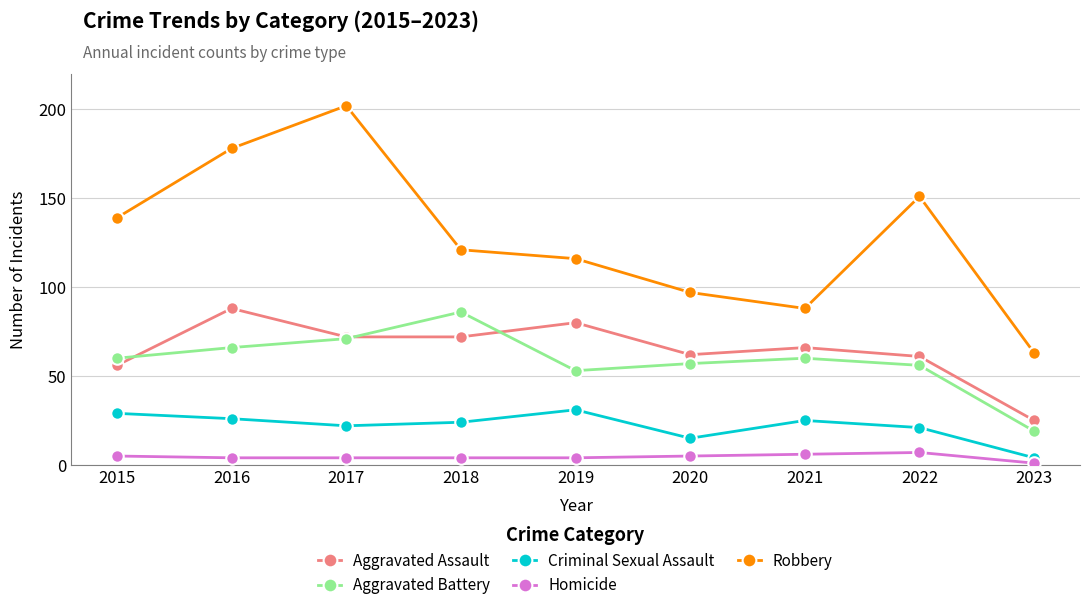

The value of Aggravated Assault at 2022 is 61. True or false?

True